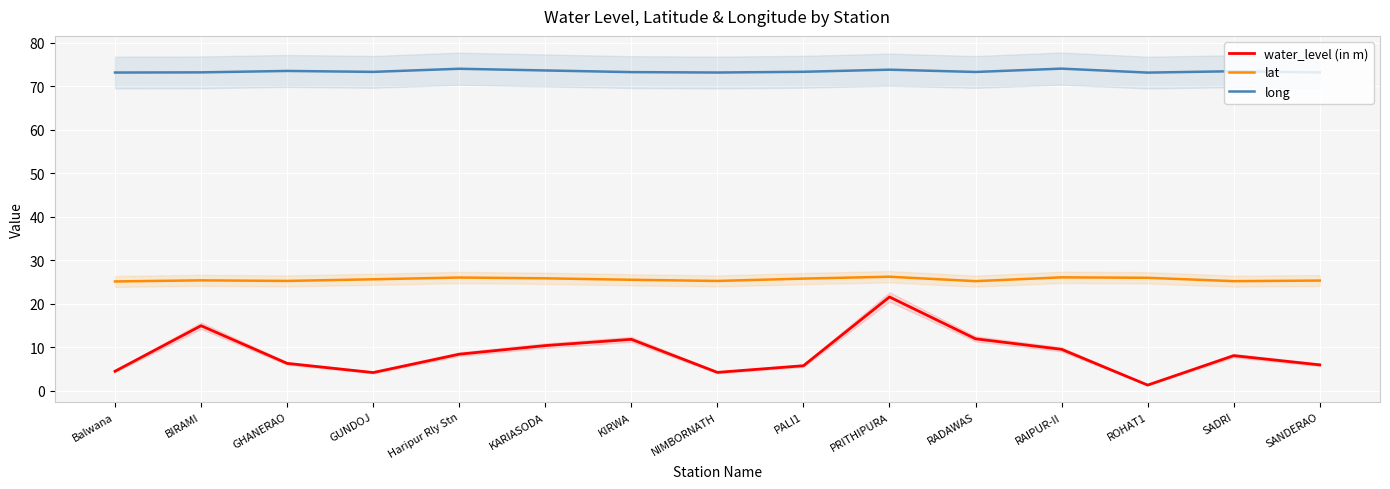

At which category does the chart reach its peak across all series?

RAIPUR-II